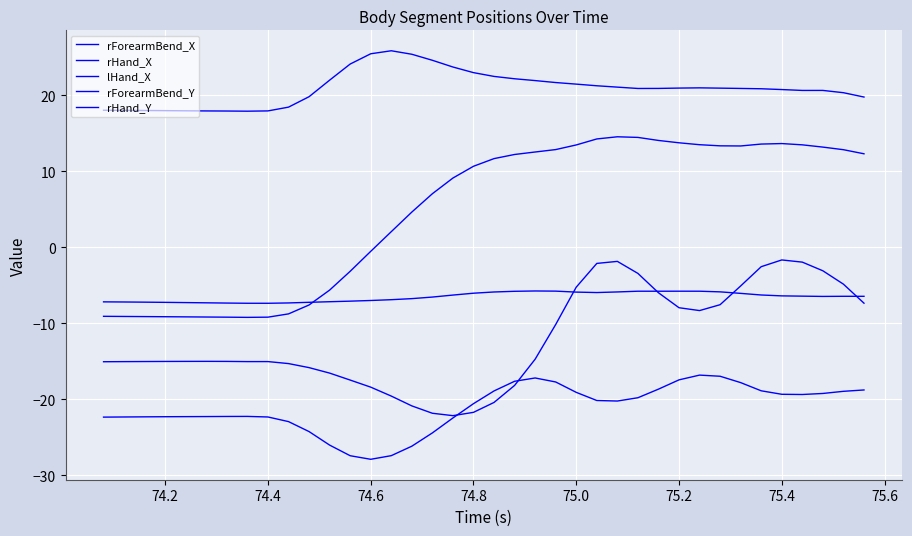

How many lines are shown in the chart?

5